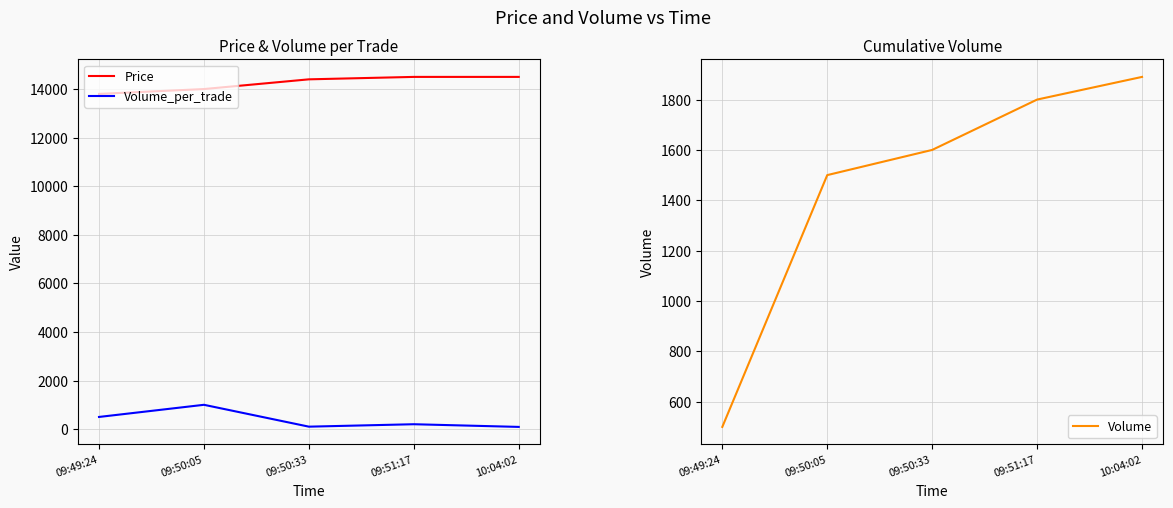

What is the maximum value for Volume?

1890